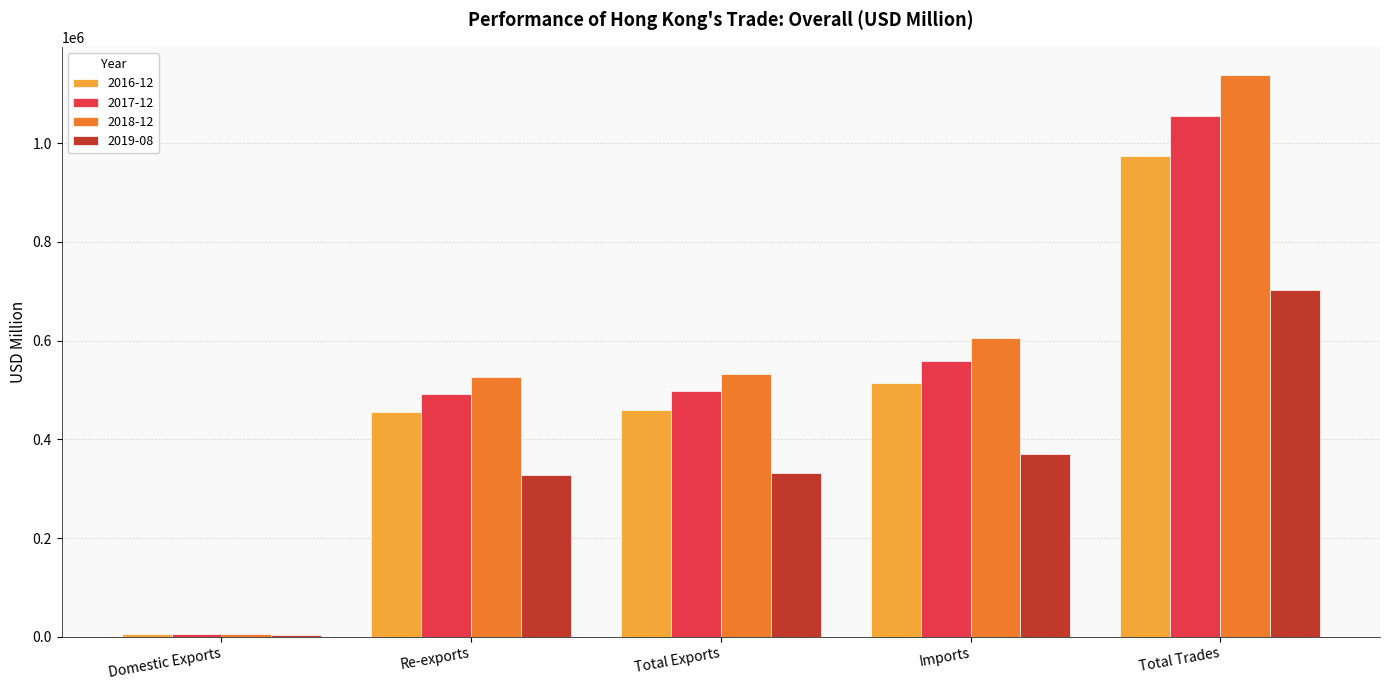

At which category does the chart reach its peak across all series?

Total Trades